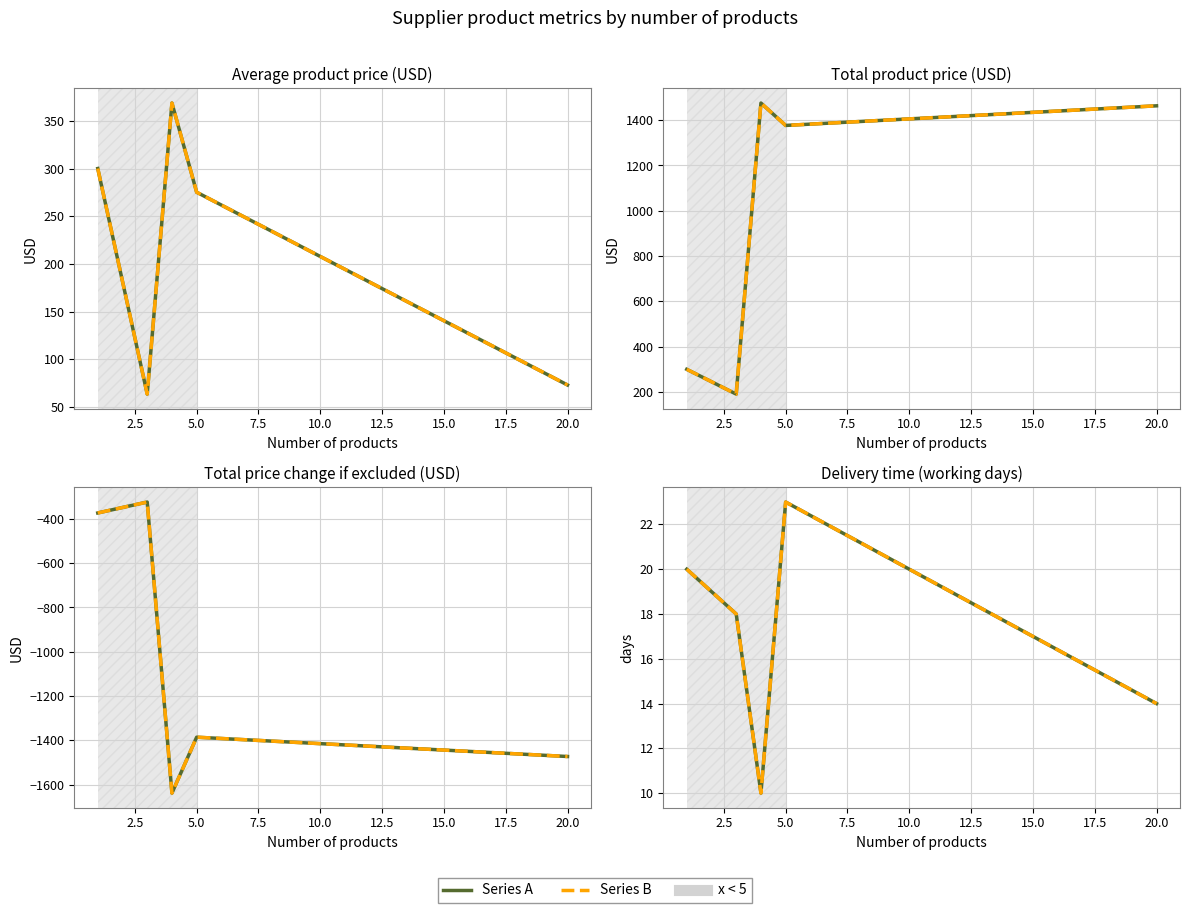

Is the value of Series A at 0.0 greater than the value of Series B at 10.0?

Yes